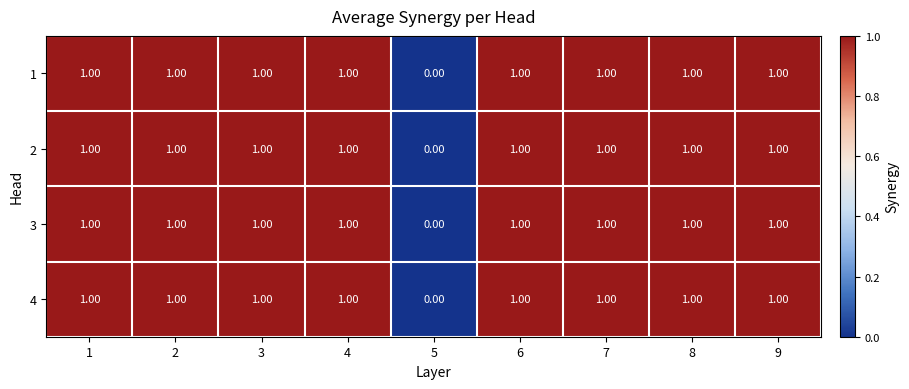

What is the total value across all series at 8?

4